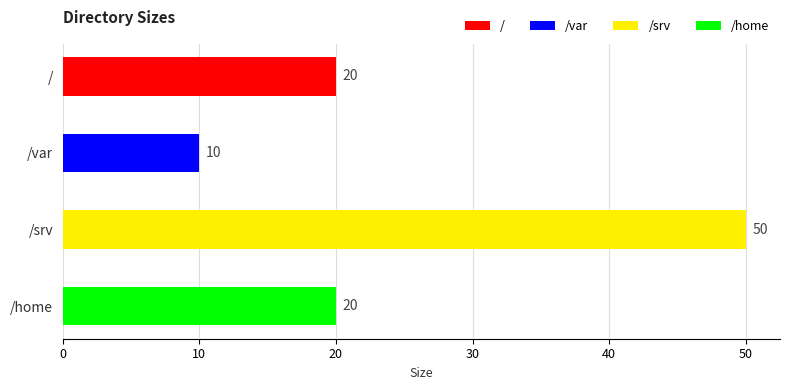

Is it true that the value at / is 20?

True